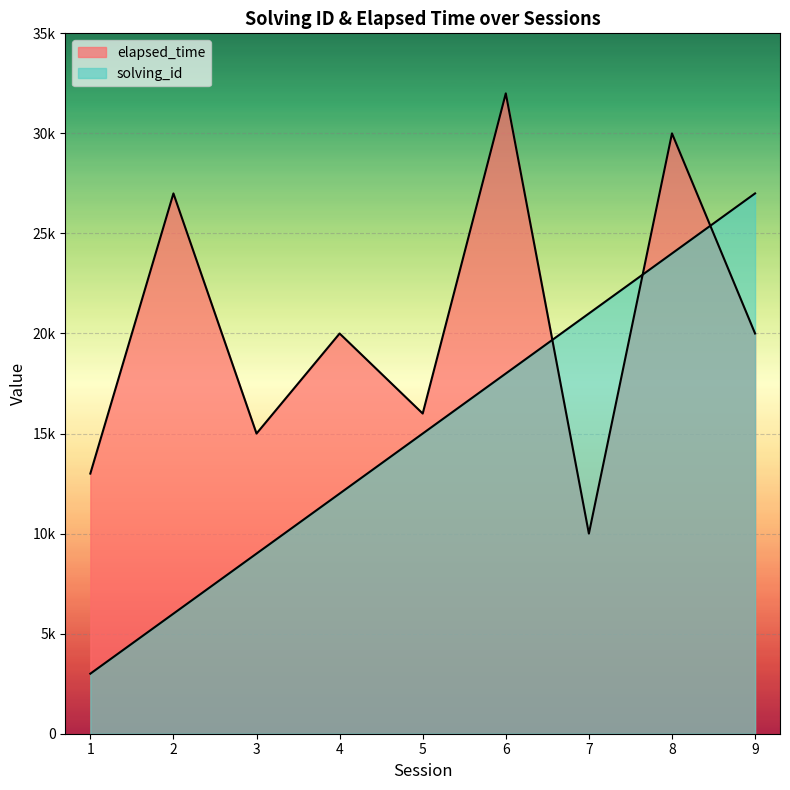

At which label does solving_id first exceed 15000?

6